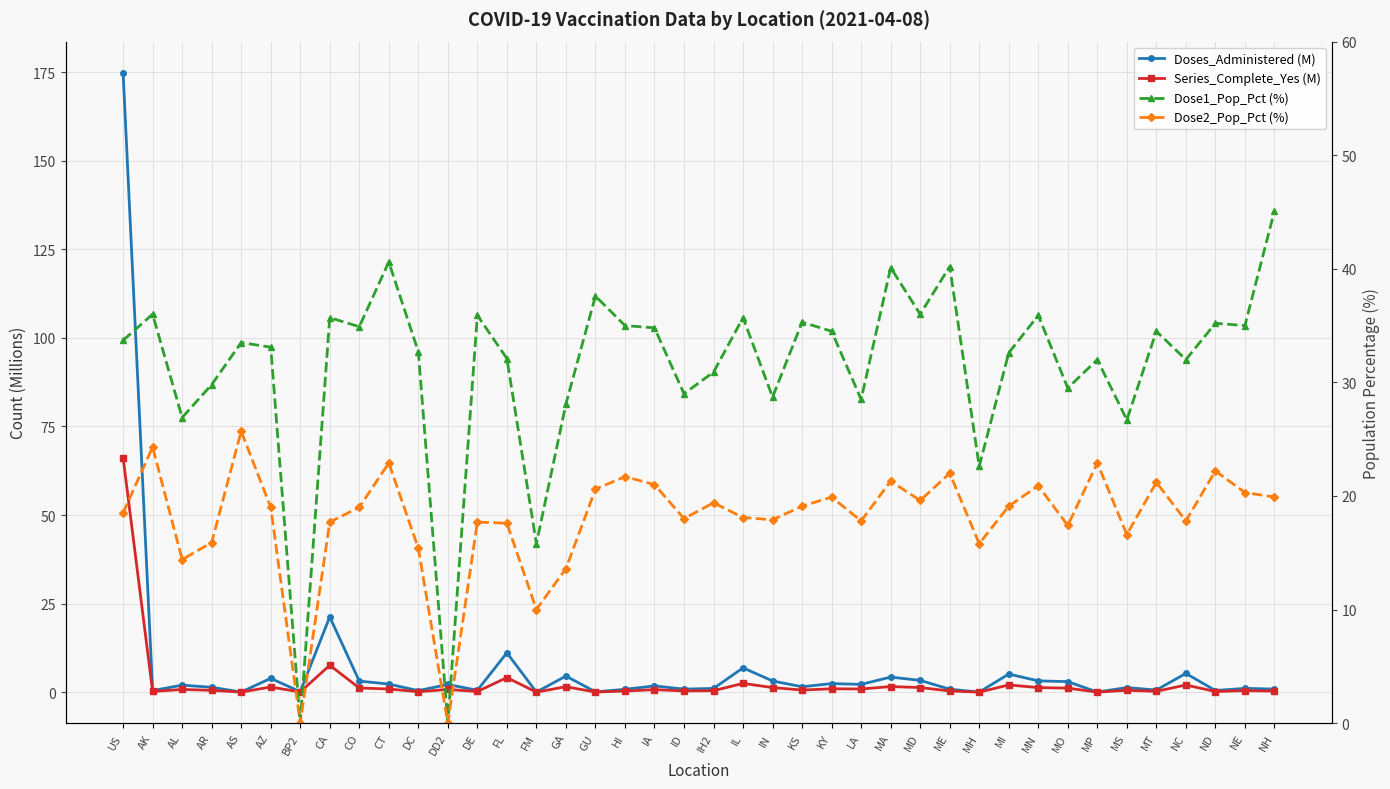

What is the label of the 24th point from the left?

KS